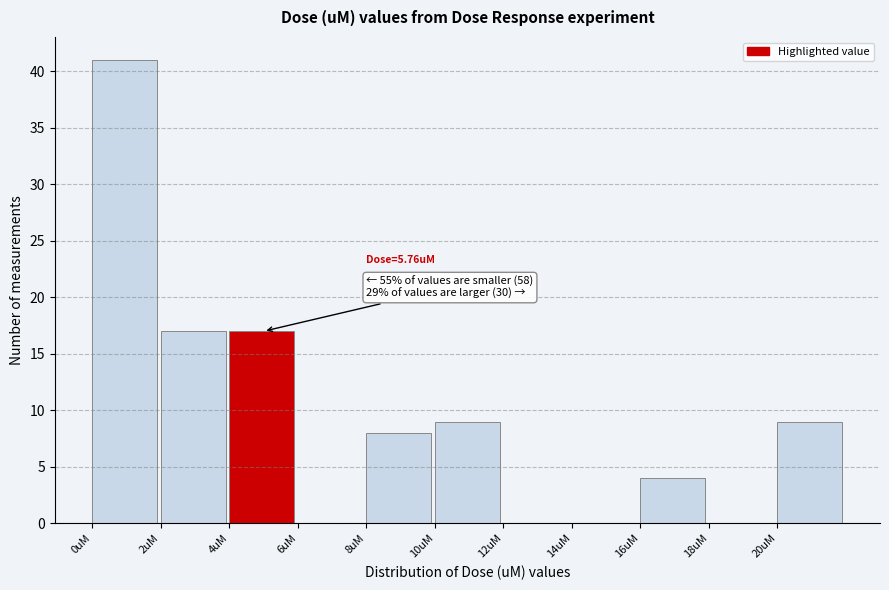

Which range on the x-axis has the tallest bar?

0 to 2